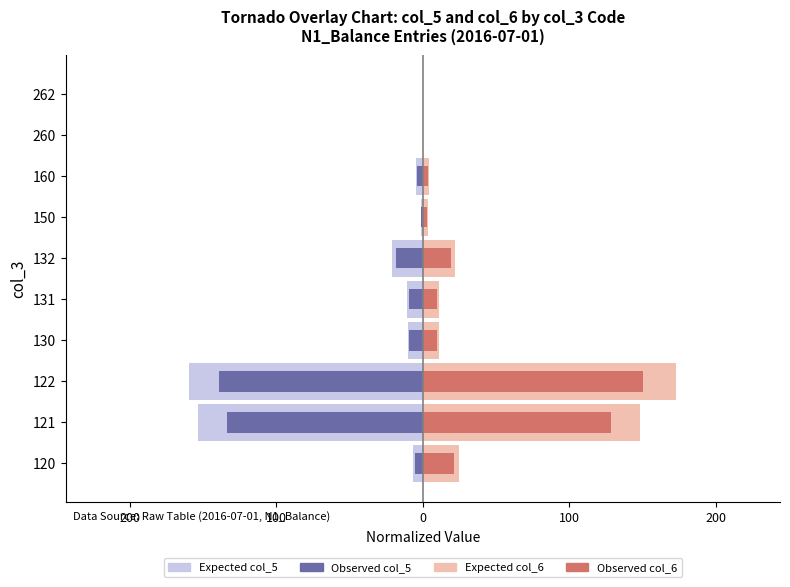

What is the difference between the maximum and minimum values in the Observed col_5 series?

138.8